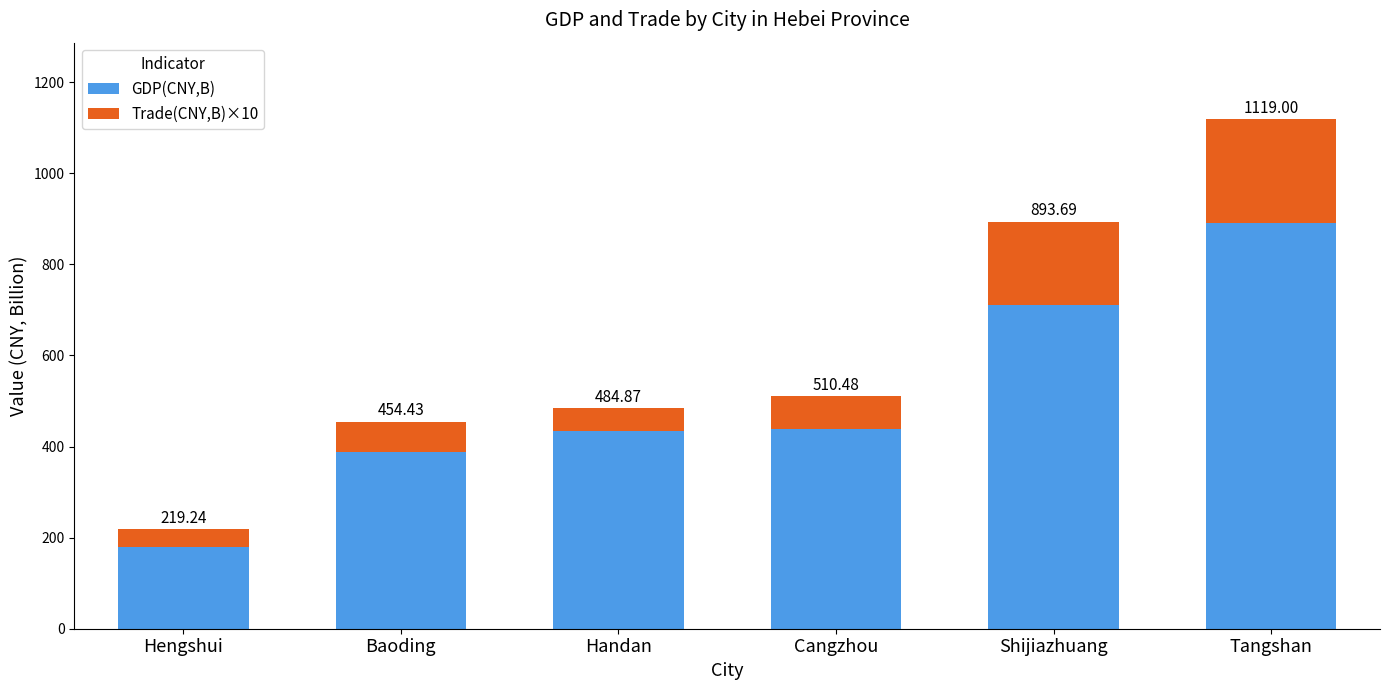

Are the bars grouped side by side (vs. stacked)?

No